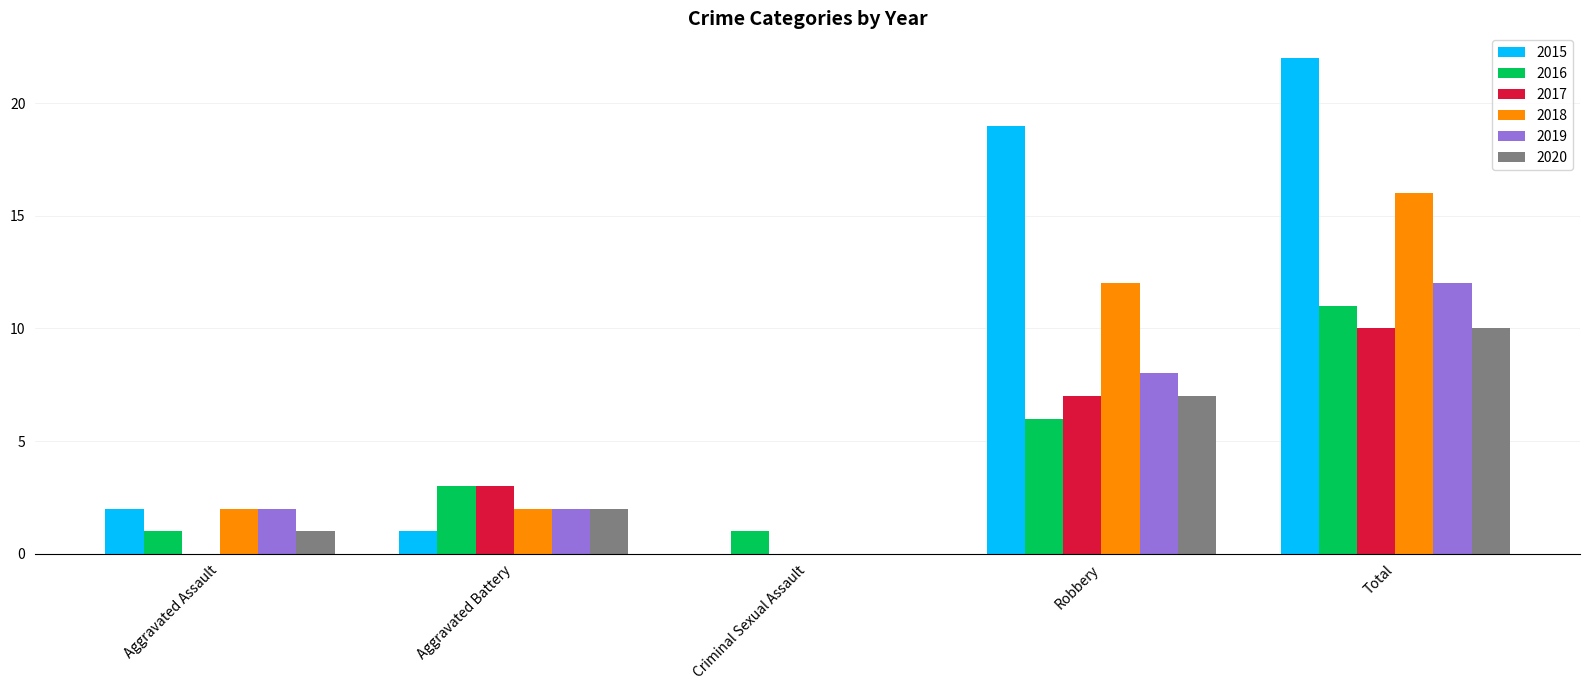

Count the number of data series in this chart.

6